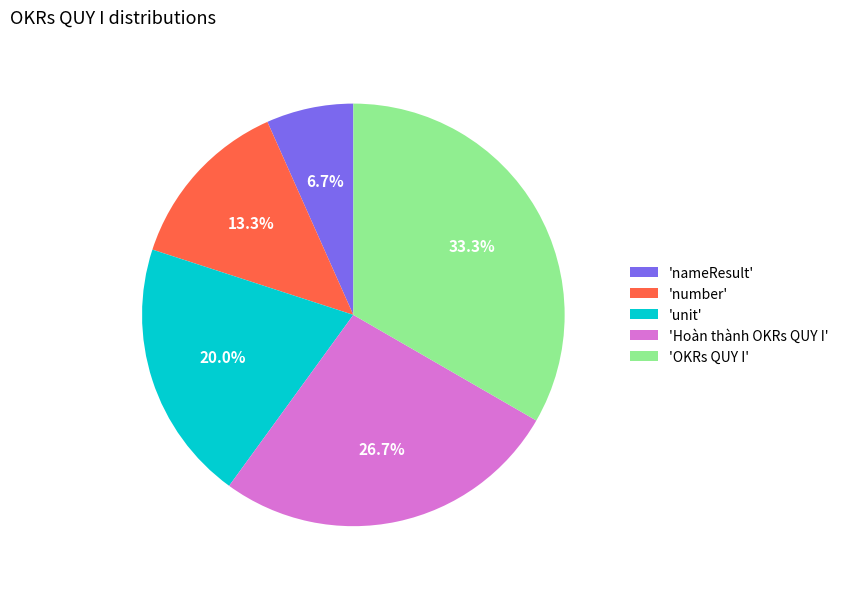

Which category has the biggest portion of the pie?

'OKRs QUY I'